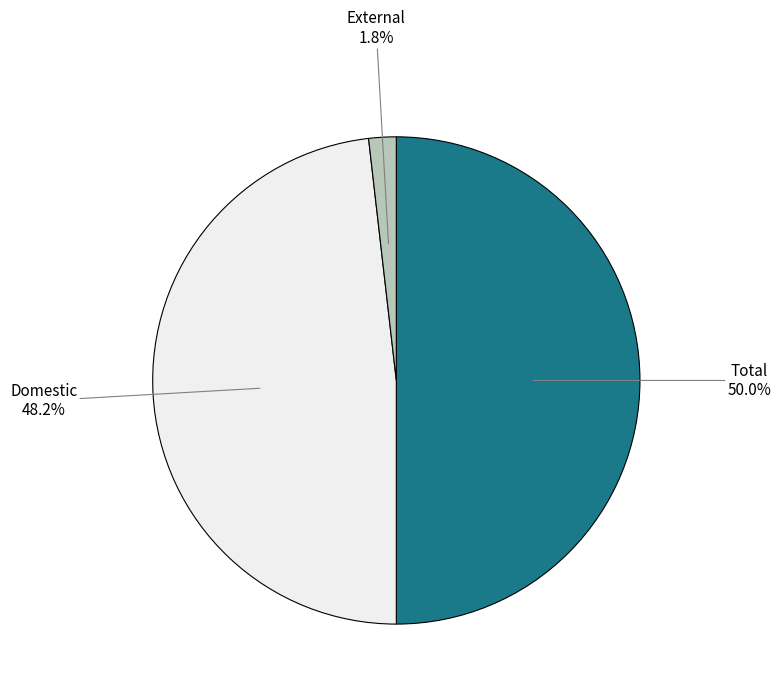

Which slice is the smallest?

External